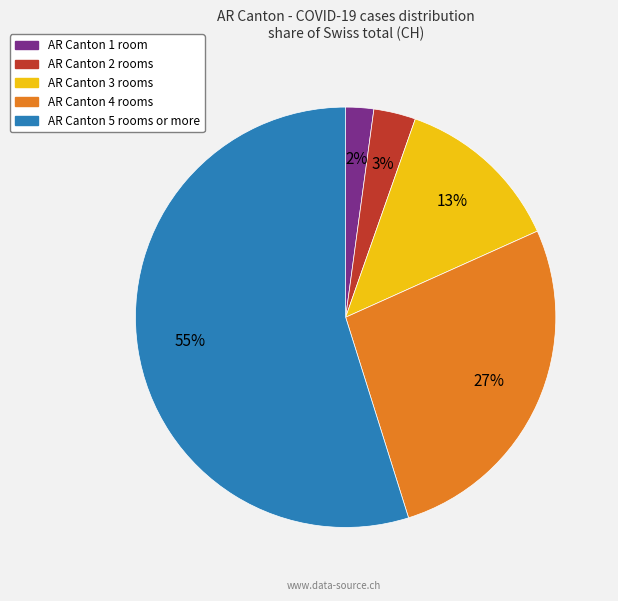

How many slices are in this pie chart?

5